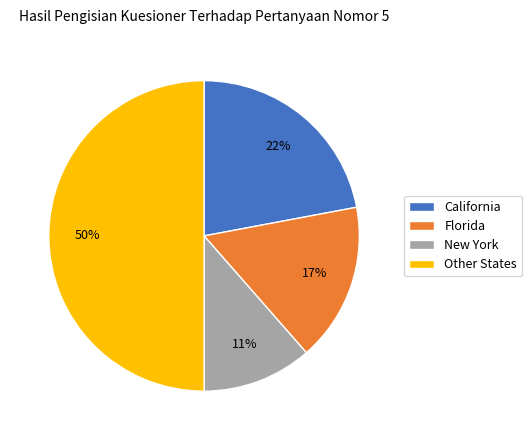

Count the number of slices in the pie.

4